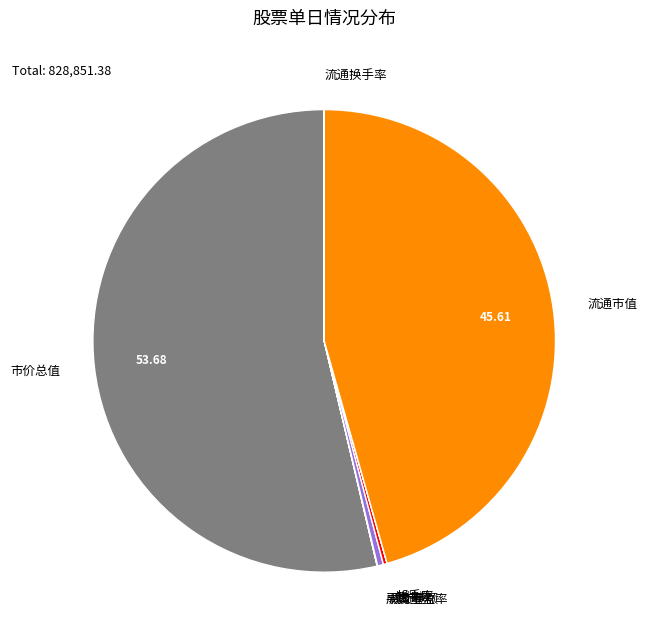

What is the largest slice in the pie chart?

市价总值